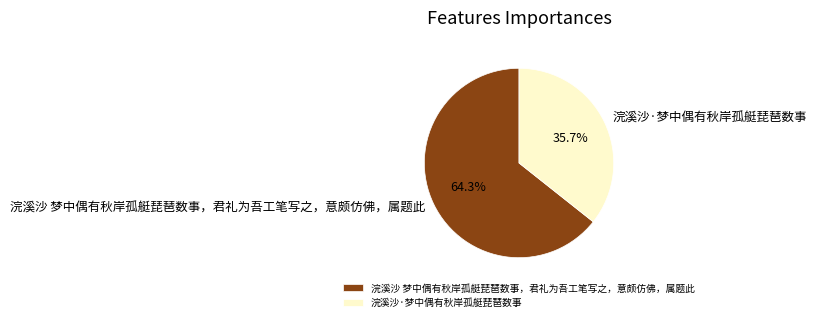

How many slices are in this pie chart?

2